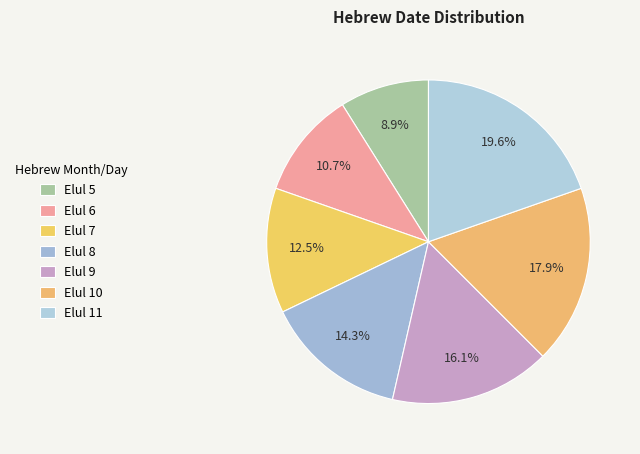

To the nearest percent, what portion does Elul 11 represent?

20%